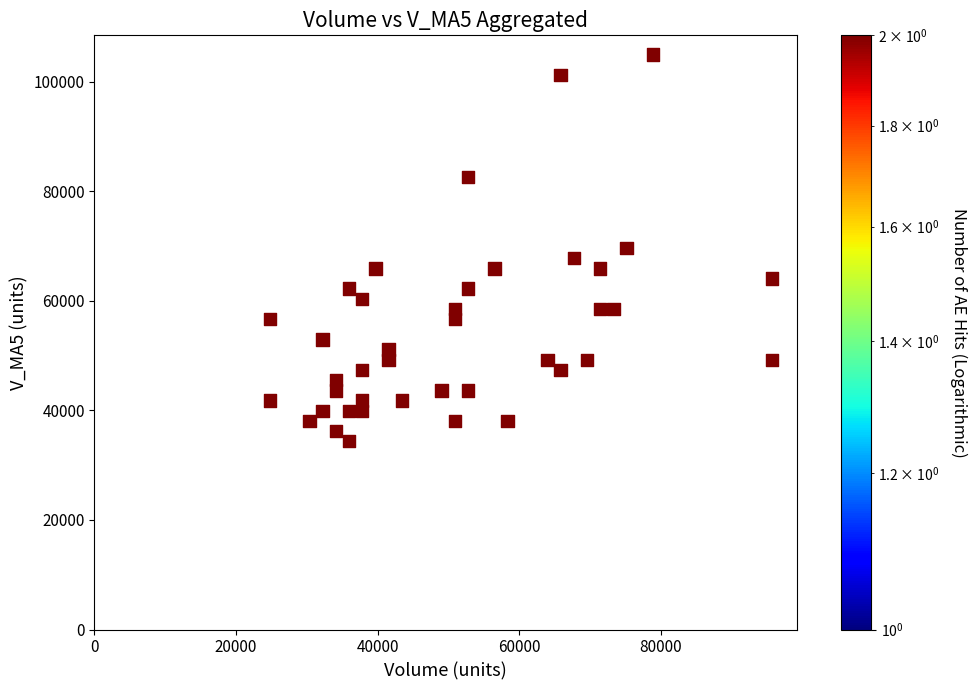

What is the range of X values (max minus min)?

70976.6